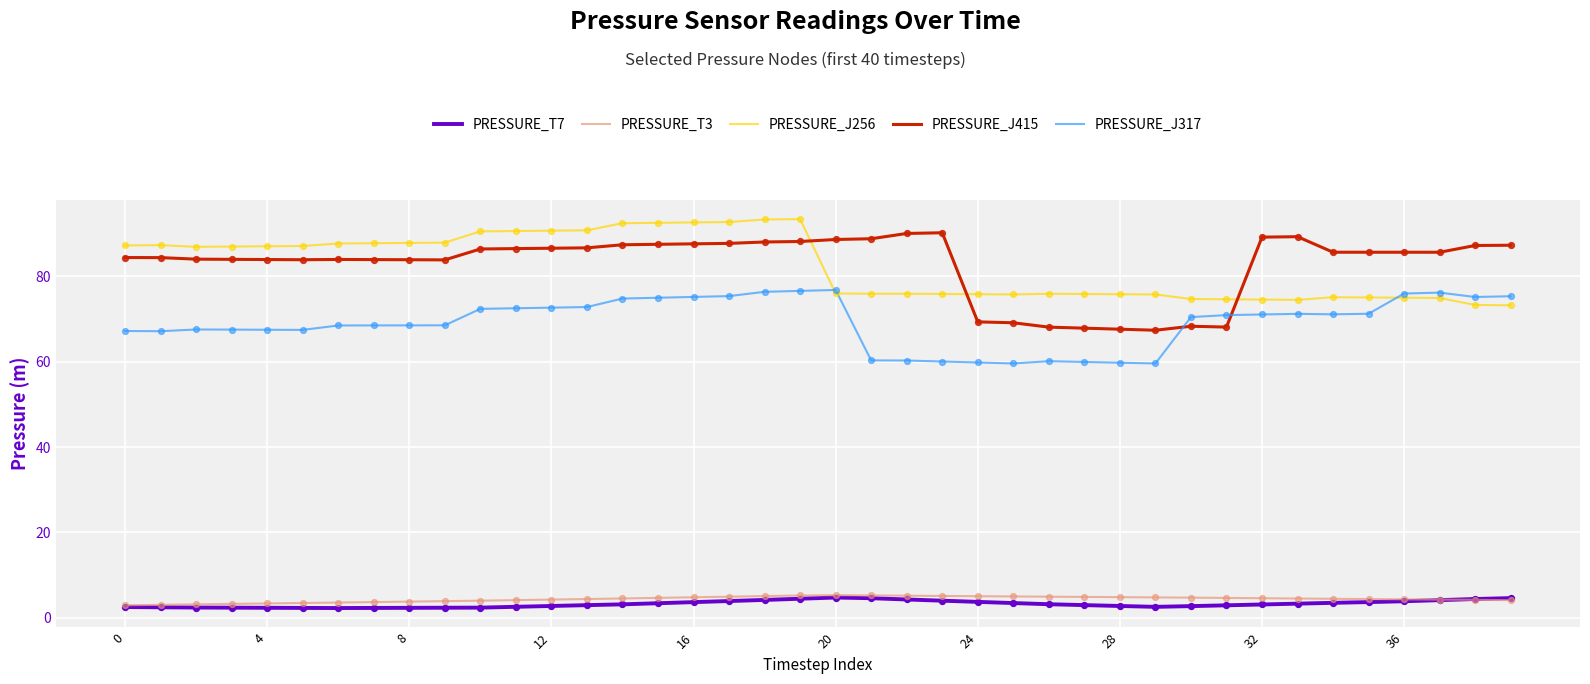

What are all the series names shown in the legend?

PRESSURE_T7, PRESSURE_T3, PRESSURE_J256, PRESSURE_J415, PRESSURE_J317